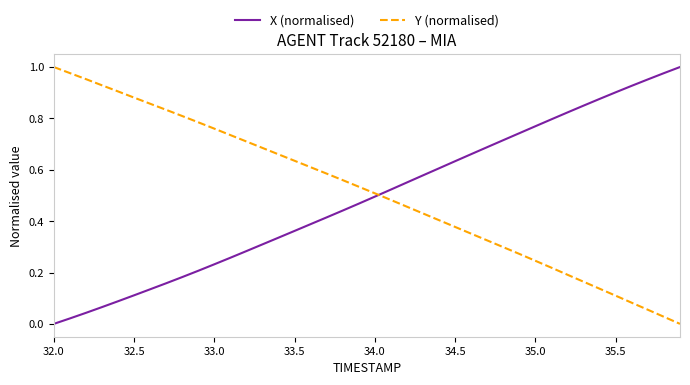

After their last crossing, which series has the higher values: X (normalised) or Y (normalised)?

X (normalised)